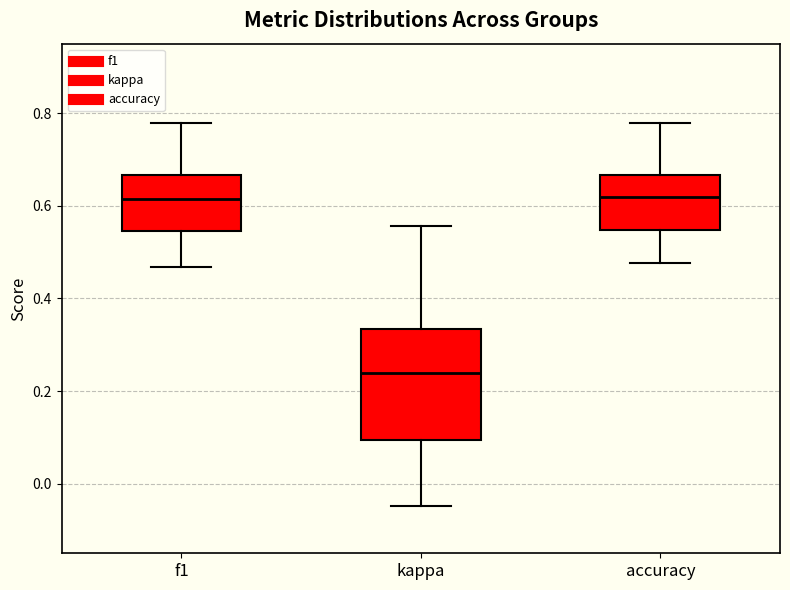

Comparing the boxes themselves (not the whiskers), which one is the tallest?

kappa